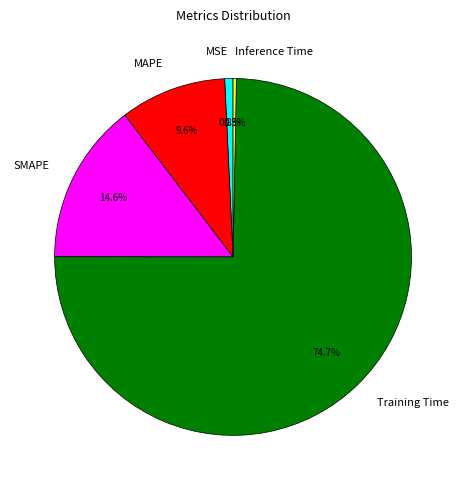

Count the number of slices in the pie.

5